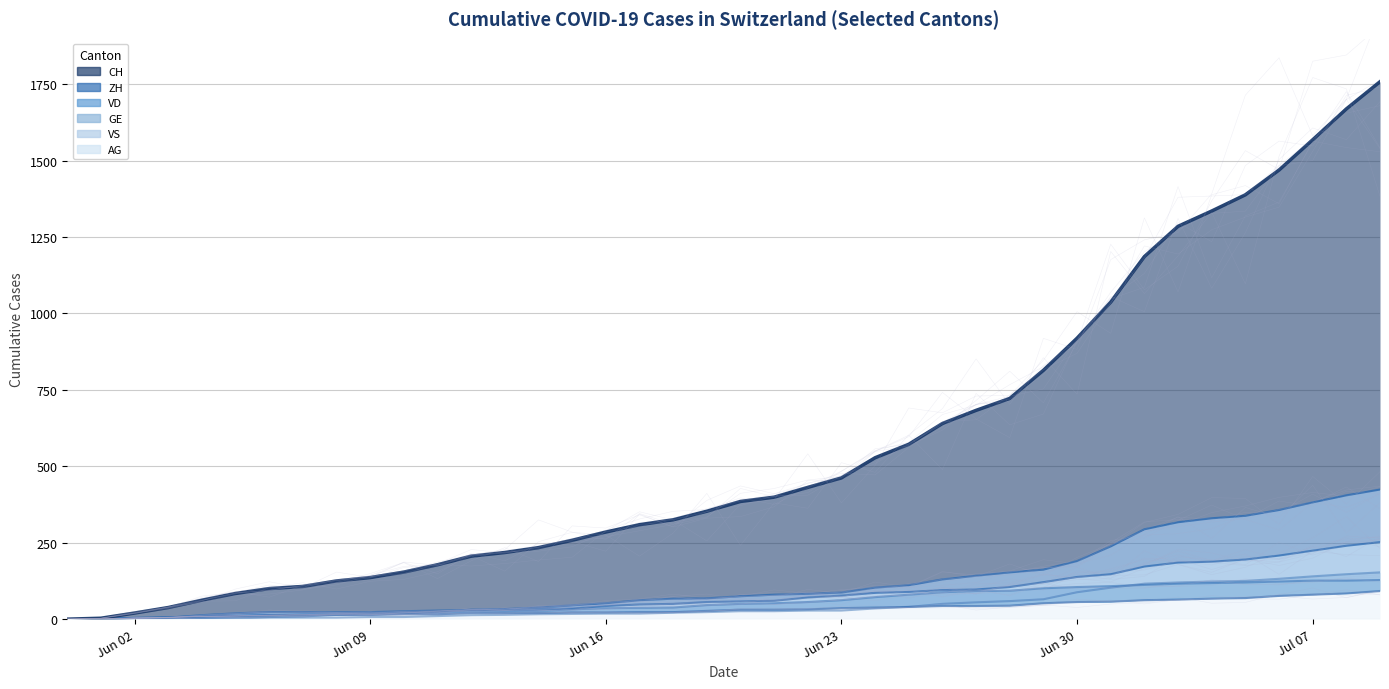

Is it true that ZH equals 477 at 2020-07-03?

False